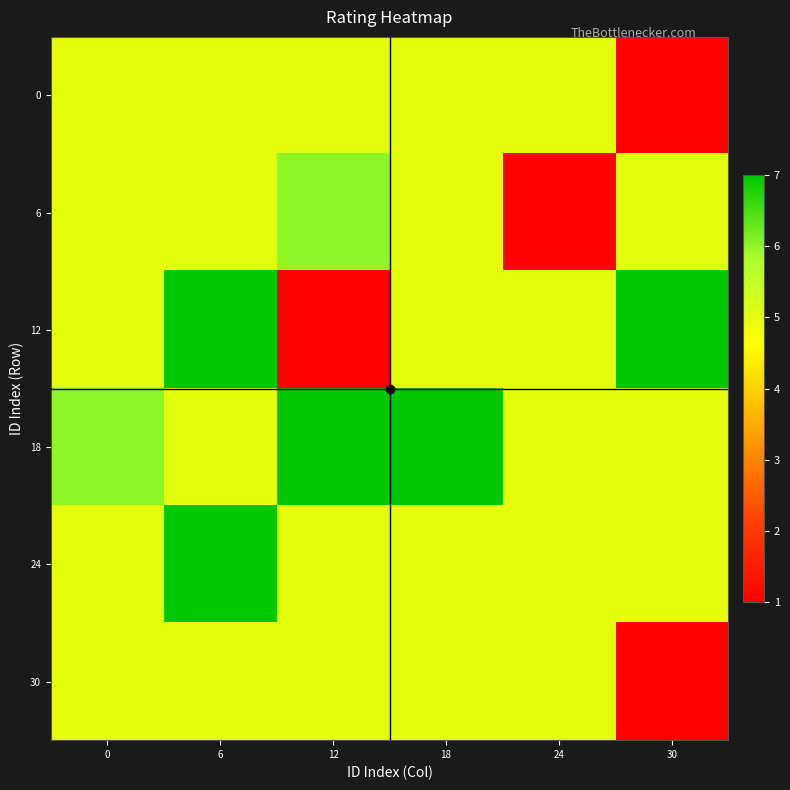

At 18, list the series in order from largest to smallest.

18, 0, 6, 12, 24, 30